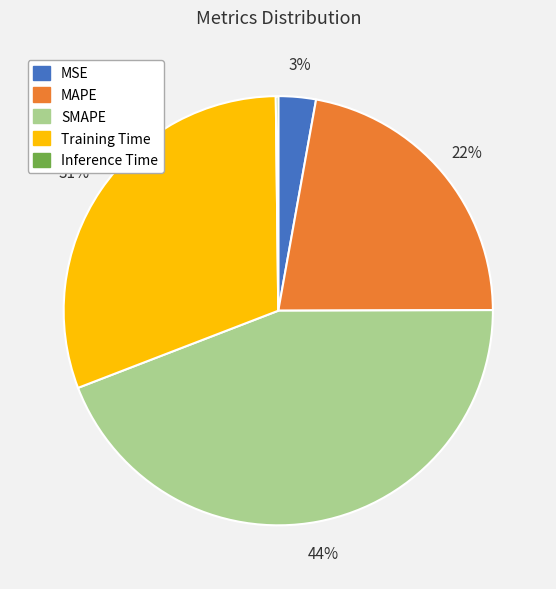

True or false: Training Time accounts for 31% of the total.

True